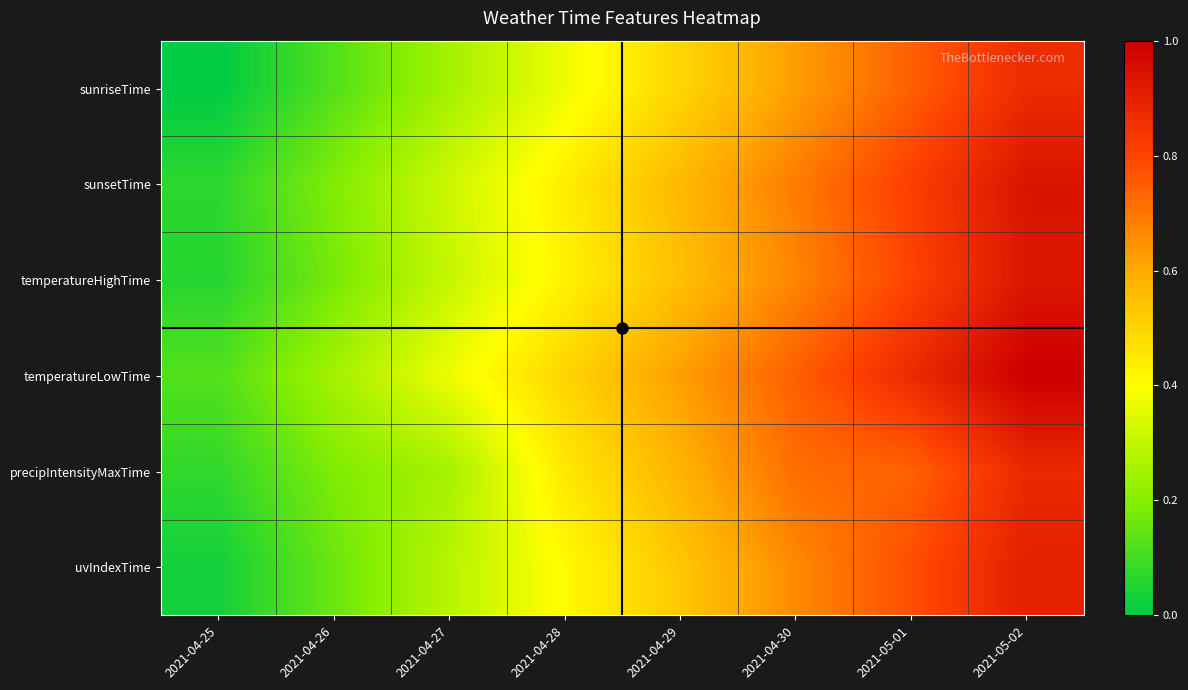

How many categories are shown in the chart?

8